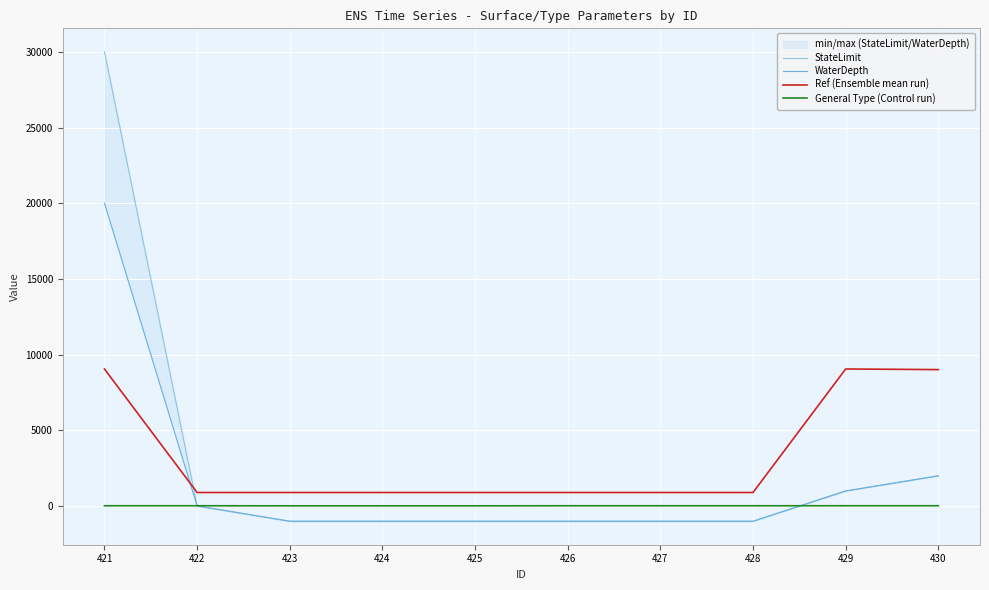

The value of Ref (Ensemble mean run) at 430 is 9015. True or false?

True